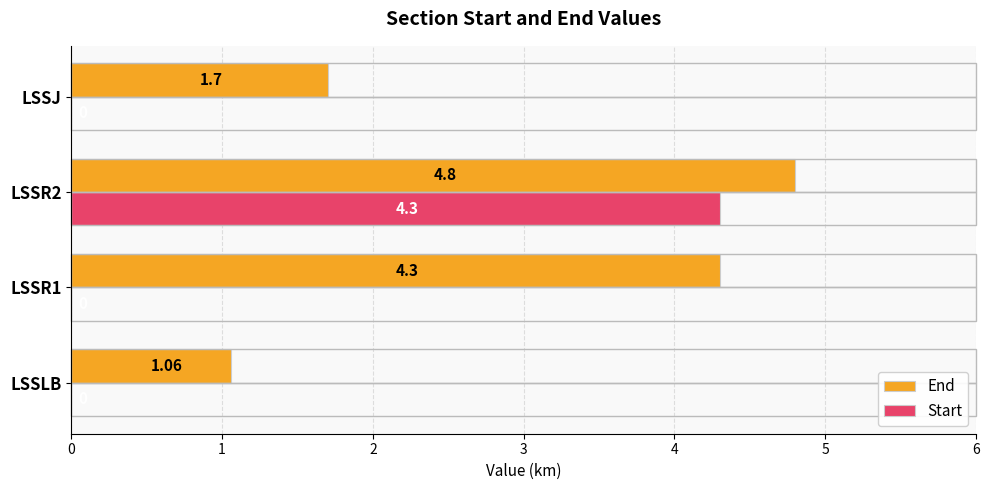

What is the total value across all series at LSSJ?

1.7